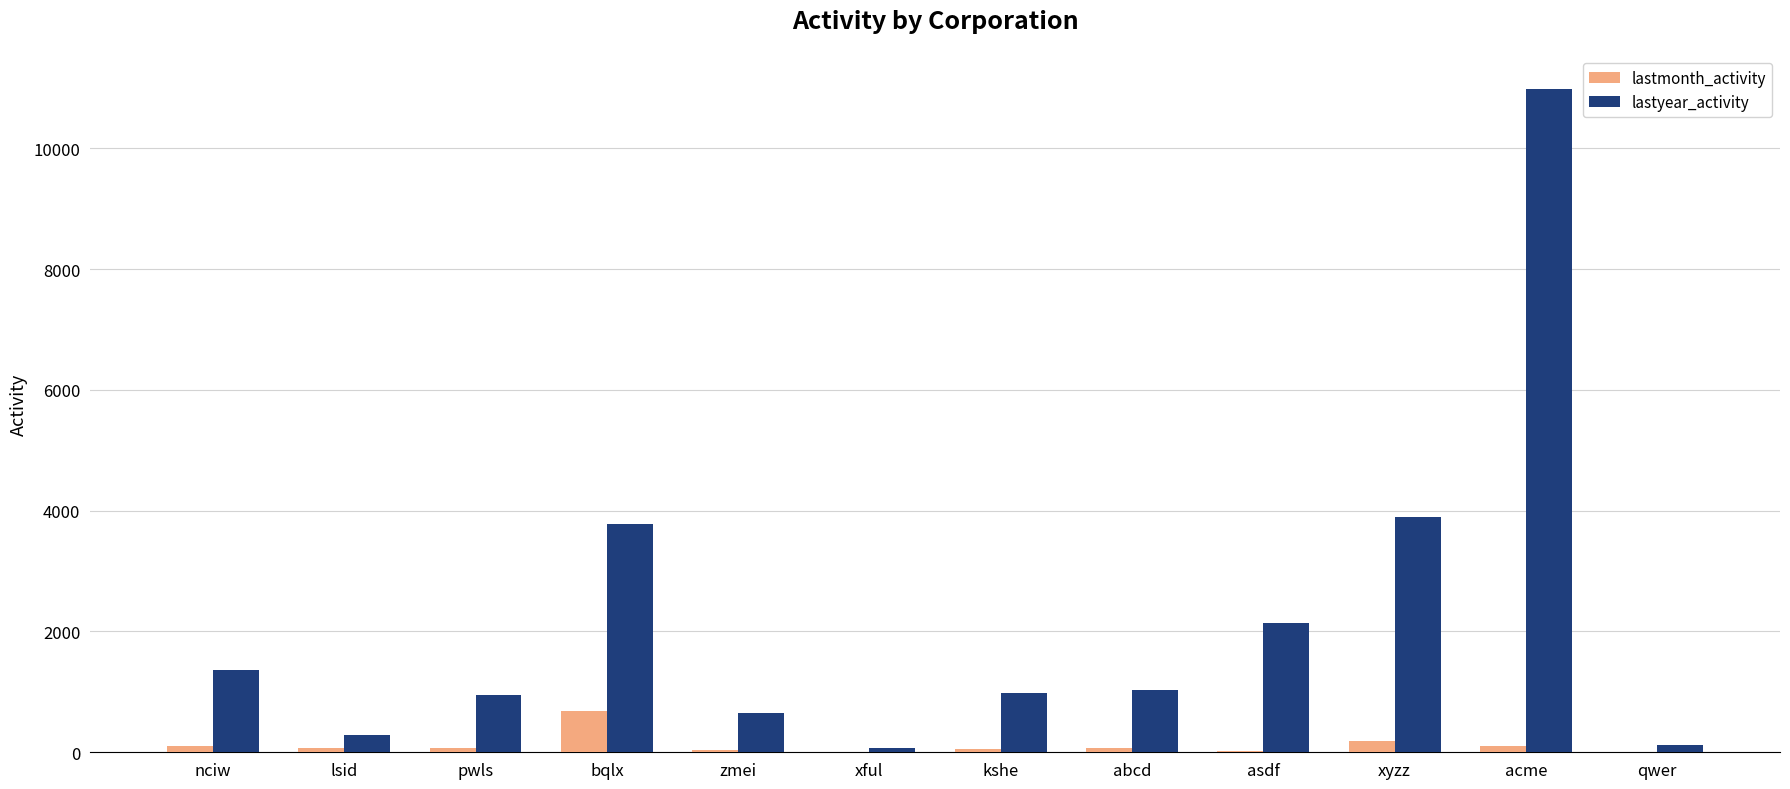

Which series has the largest total across all categories?

lastyear_activity